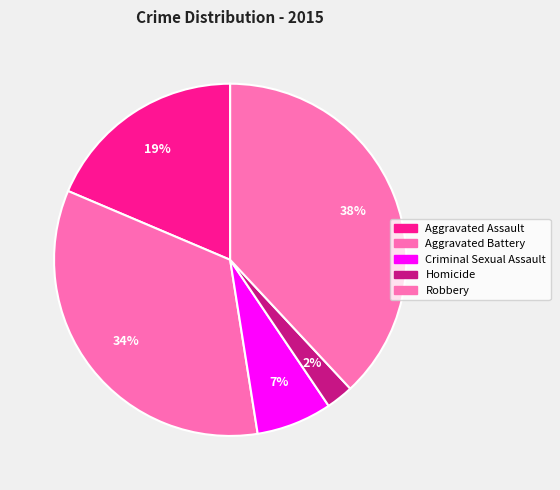

Count the number of slices in the pie.

5